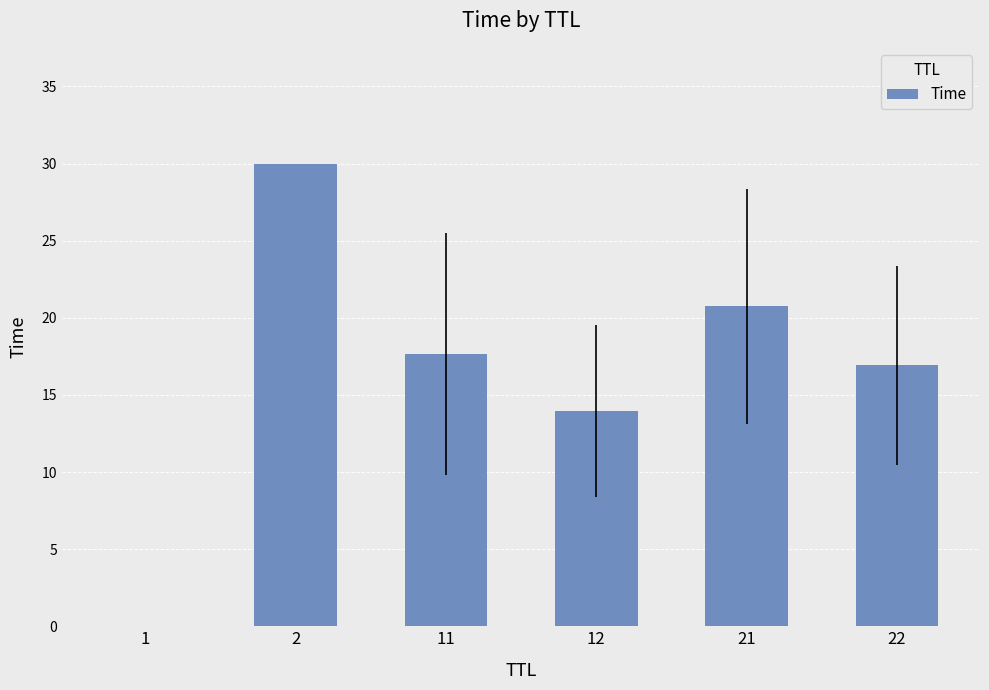

The chart shows a value of 14.0 at 12. True or false?

True